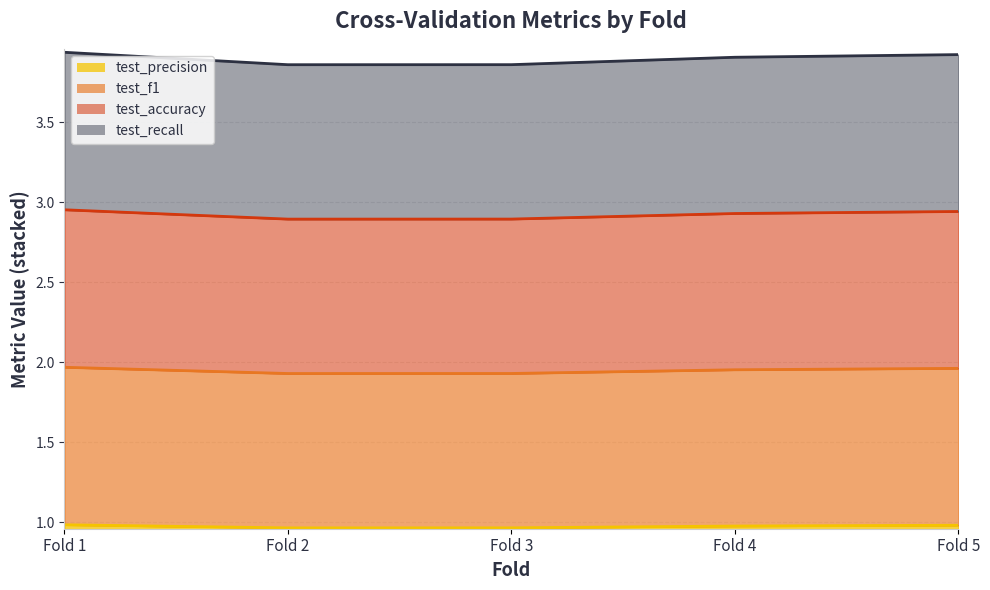

List the series in order of their overall mean, lowest first.

test_precision, test_recall, test_accuracy, test_f1